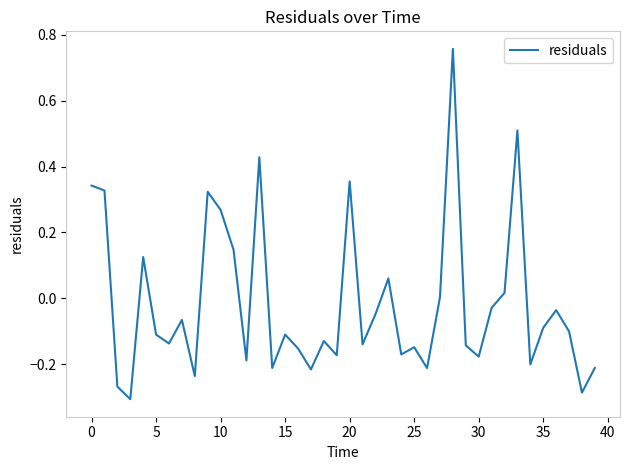

What is the difference between the maximum and minimum values?

1.1